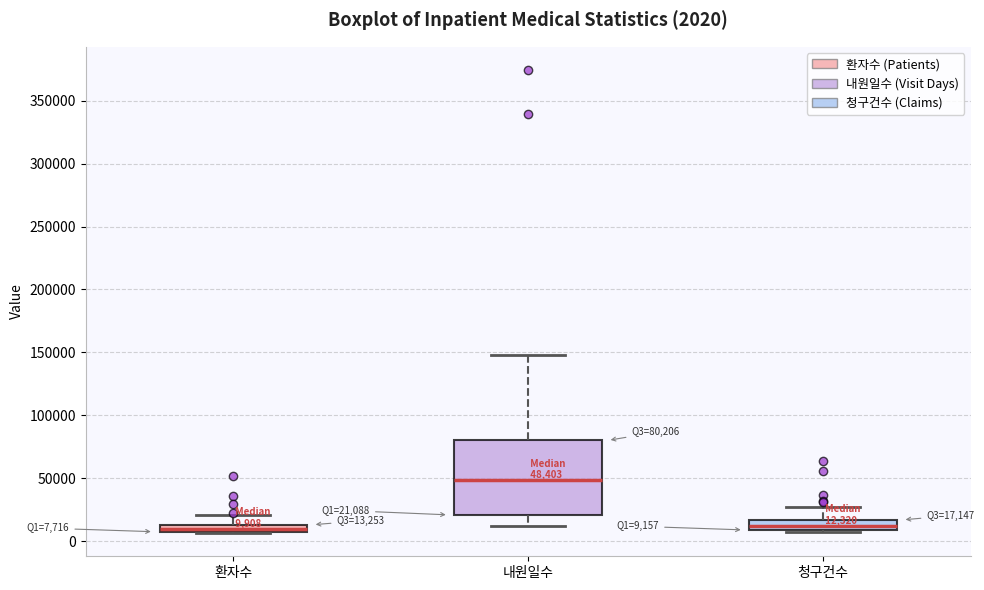

Which box's median line is the highest?

내원일수